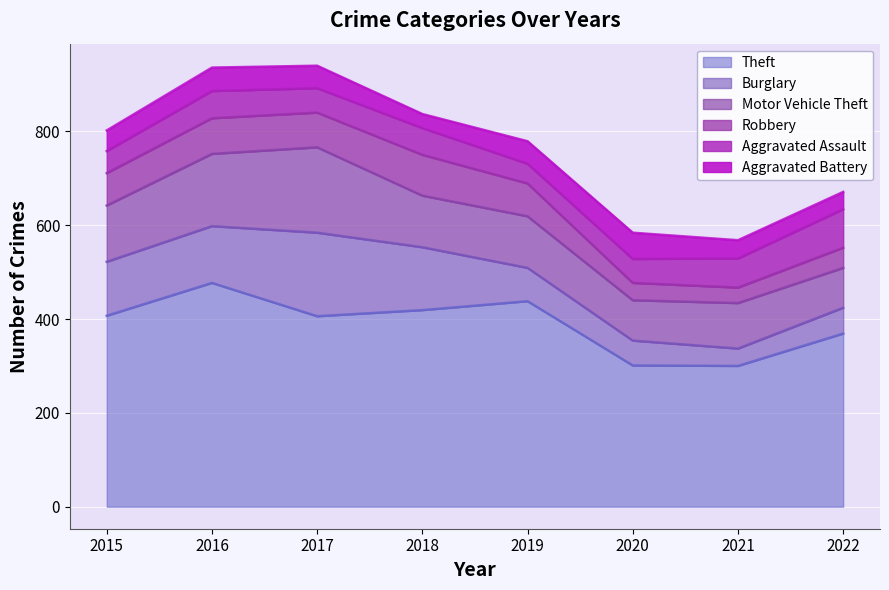

Which has a higher value, 2021 or 2017?

2017